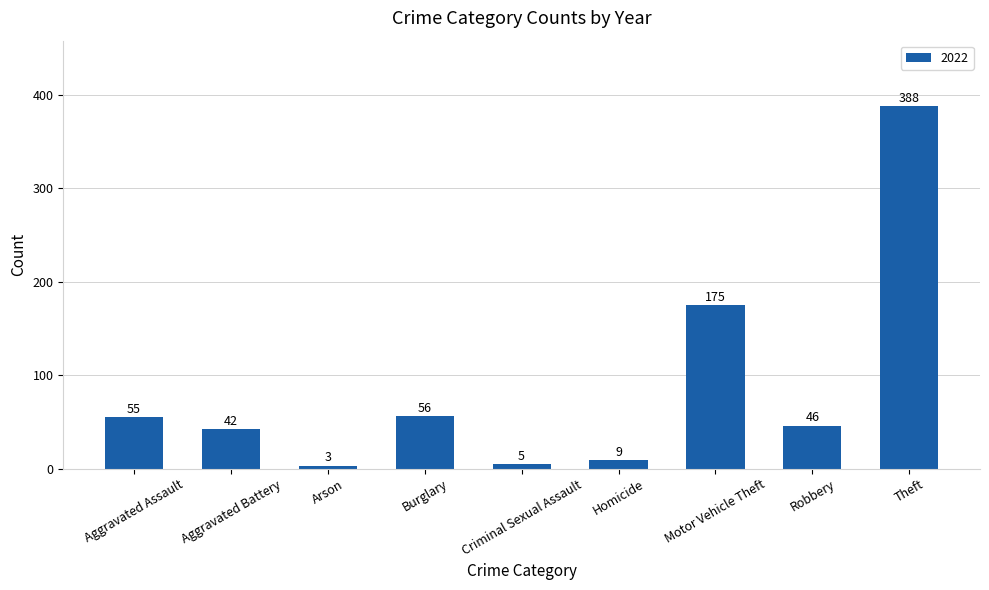

List the labels in order of value, largest first.

Theft, Motor Vehicle Theft, Burglary, Aggravated Assault, Robbery, Aggravated Battery, Homicide, Criminal Sexual Assault, Arson